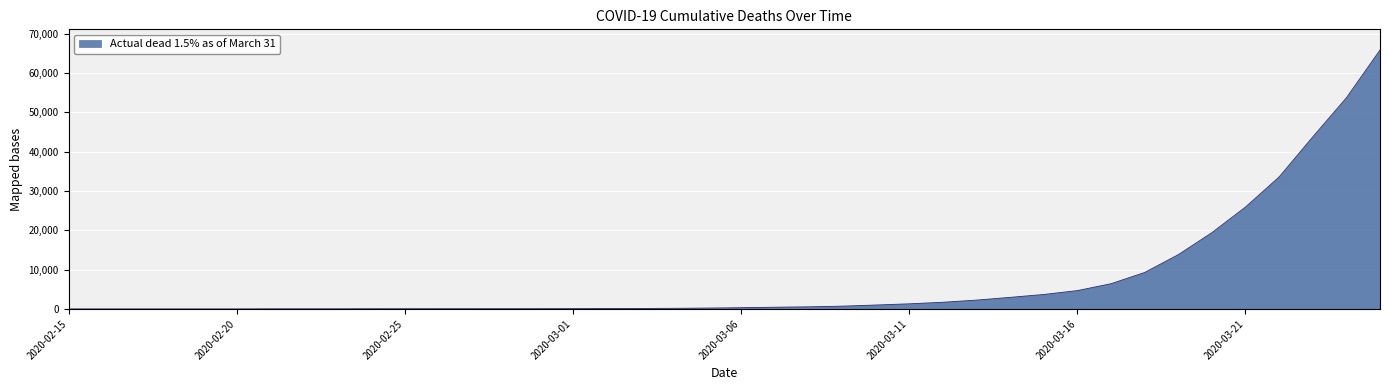

Does the chart have visible grid lines?

Yes